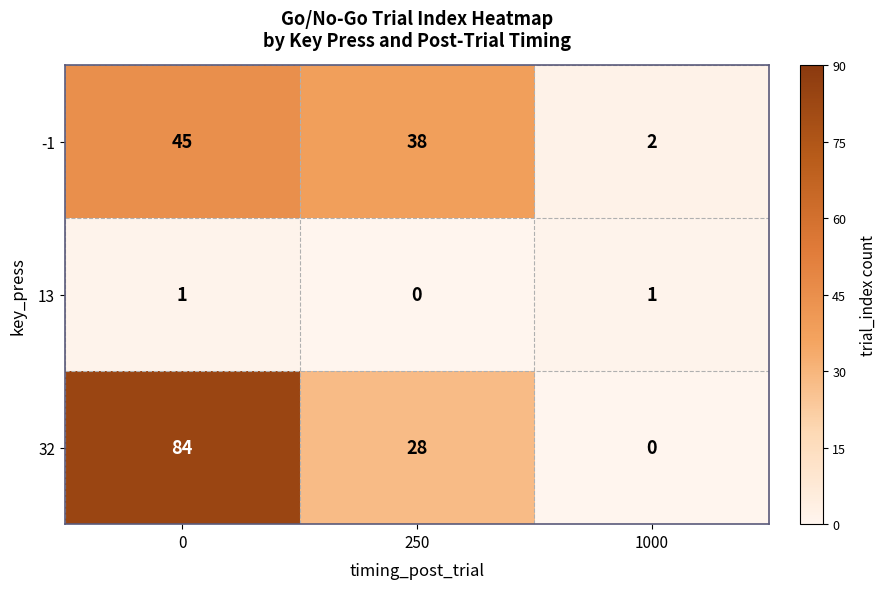

At 1000, list the series in order from largest to smallest.

-1, 13, 32